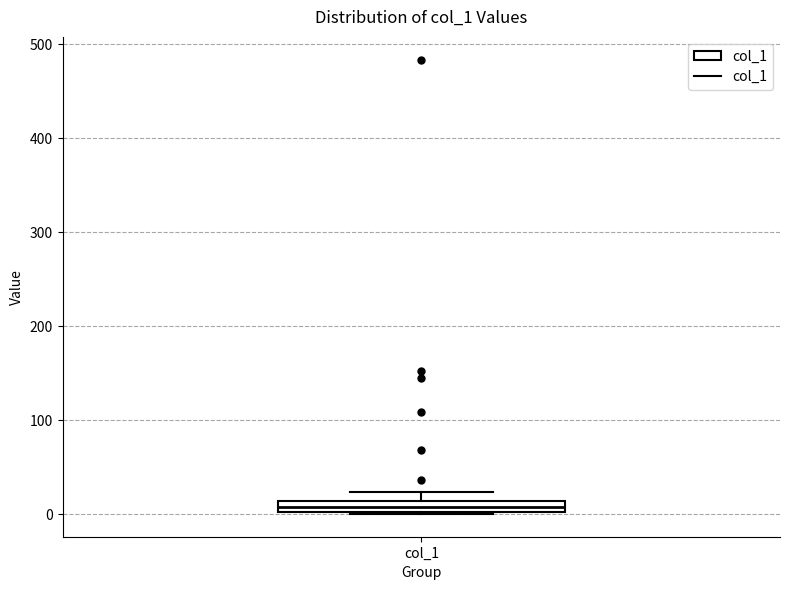

Where is the lower edge of the box for col_1 on the y-axis? The values are not printed on the chart, so give them approximately, as read against the axis.

0